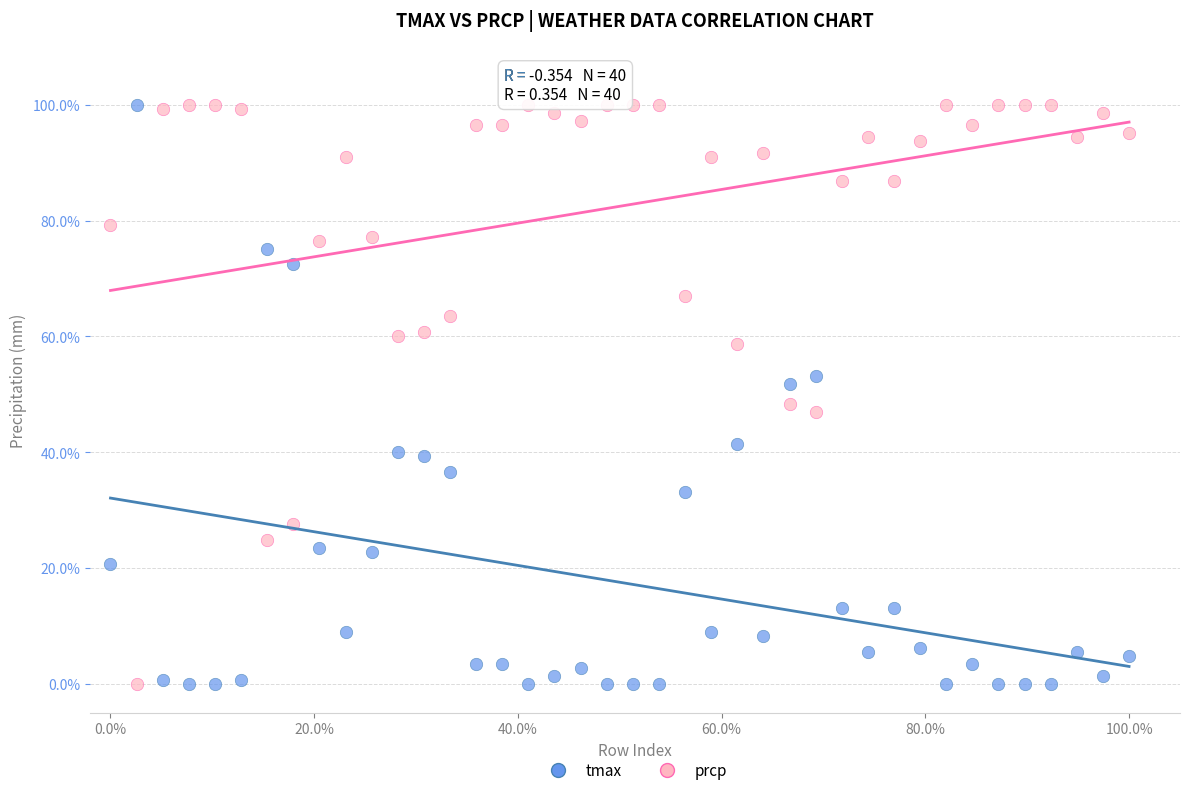

What are all the series names shown in the legend?

tmax, prcp